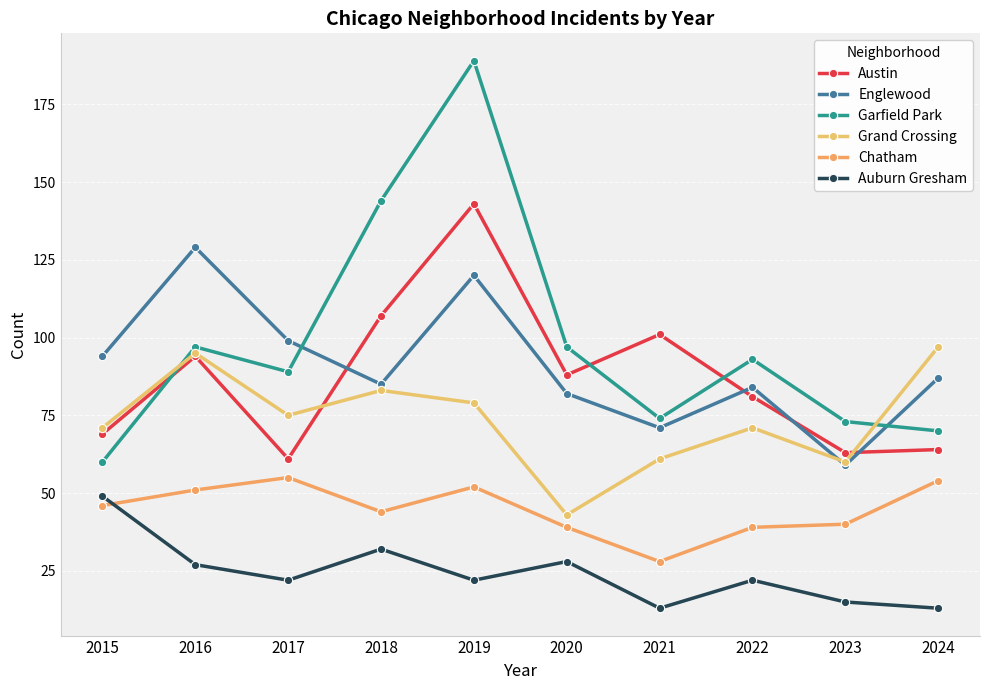

At how many categories does at least one series exceed 39?

10